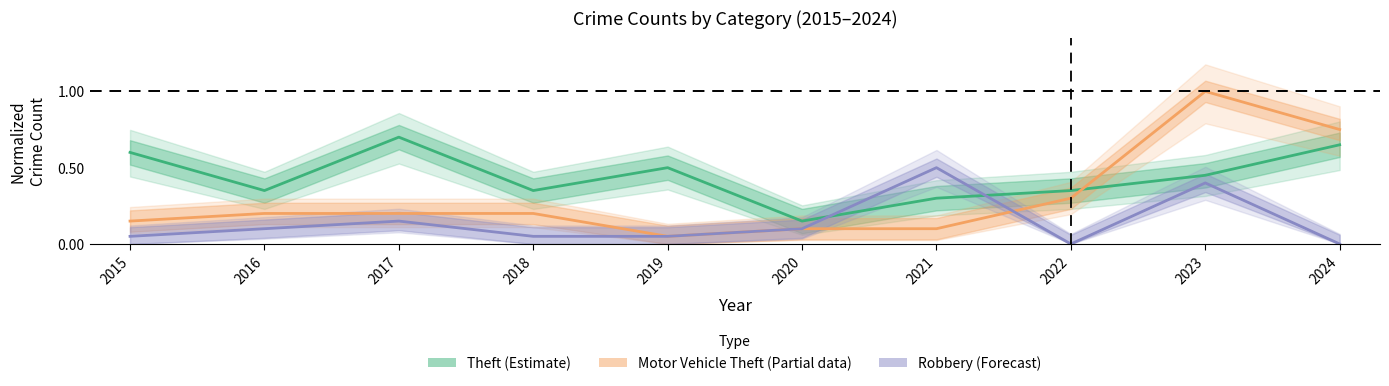

Which category has the lowest value in the Robbery (Forecast) series?

2022